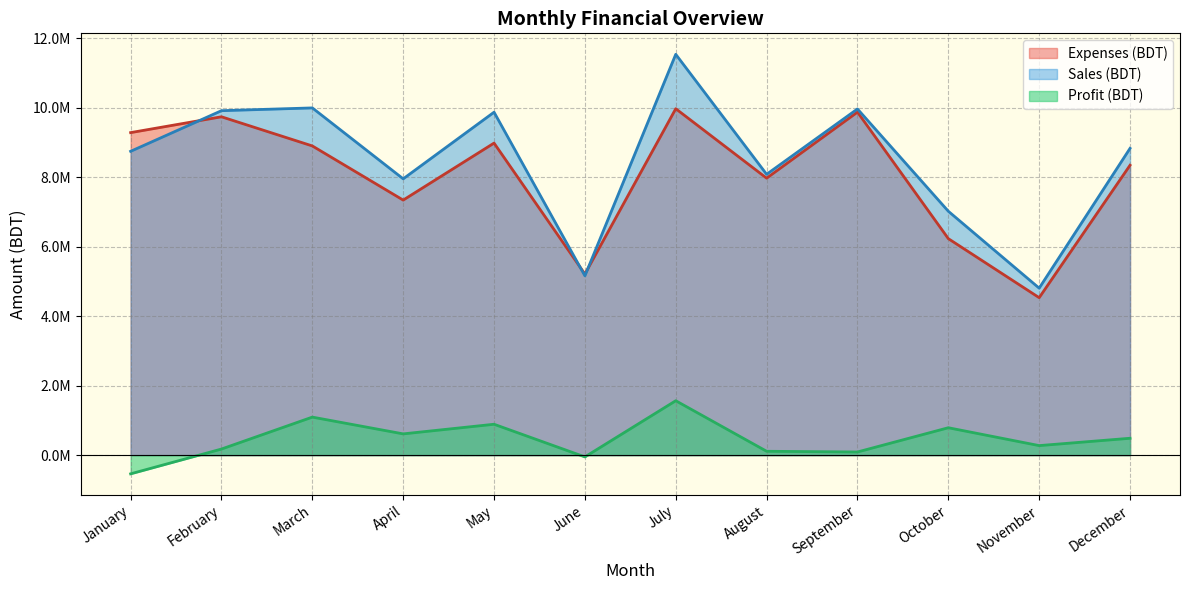

Rank the series at November from lowest to highest value.

Profit (BDT), Expenses (BDT), Sales (BDT)